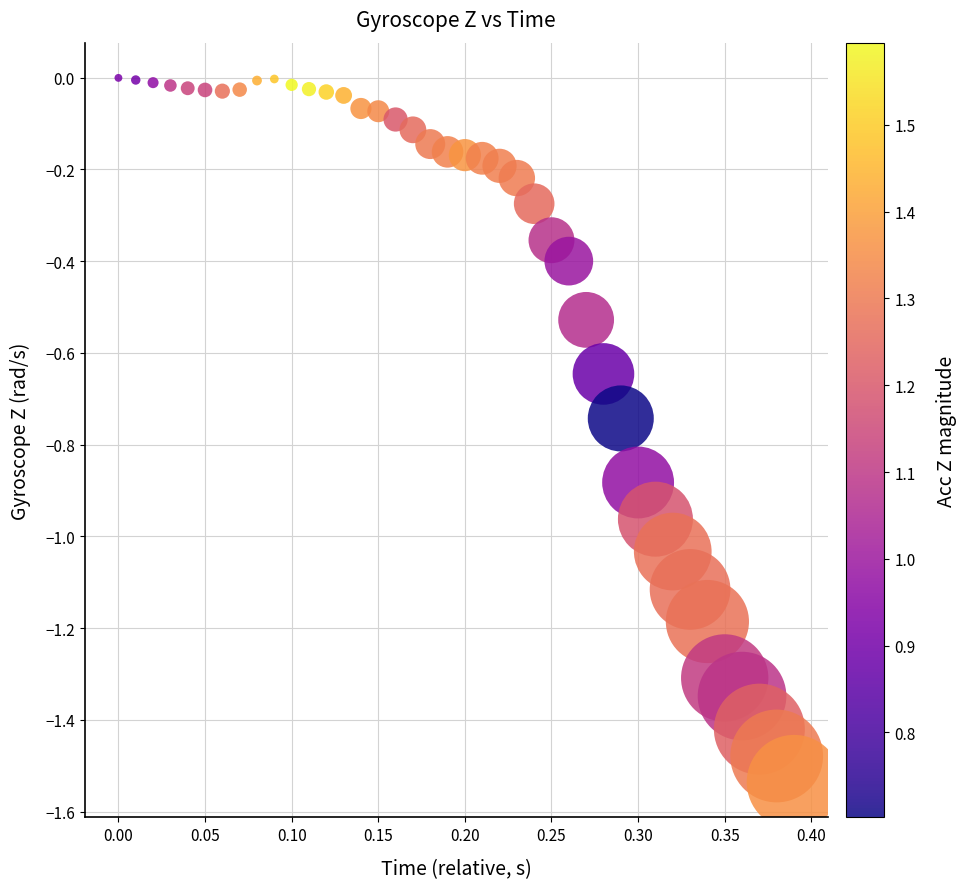

What is the range of Y values (max minus min)?

1.5